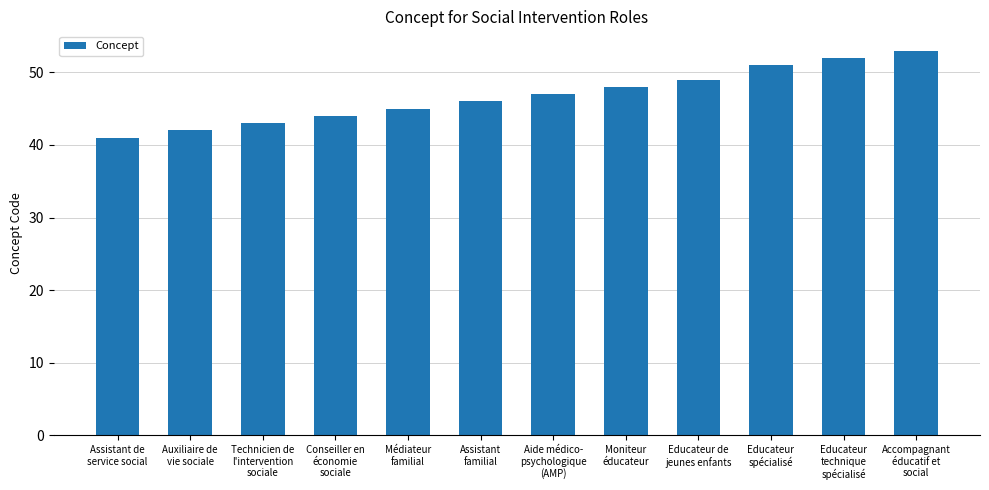

The value at Educateur
spécialisé is 22. True or false?

False